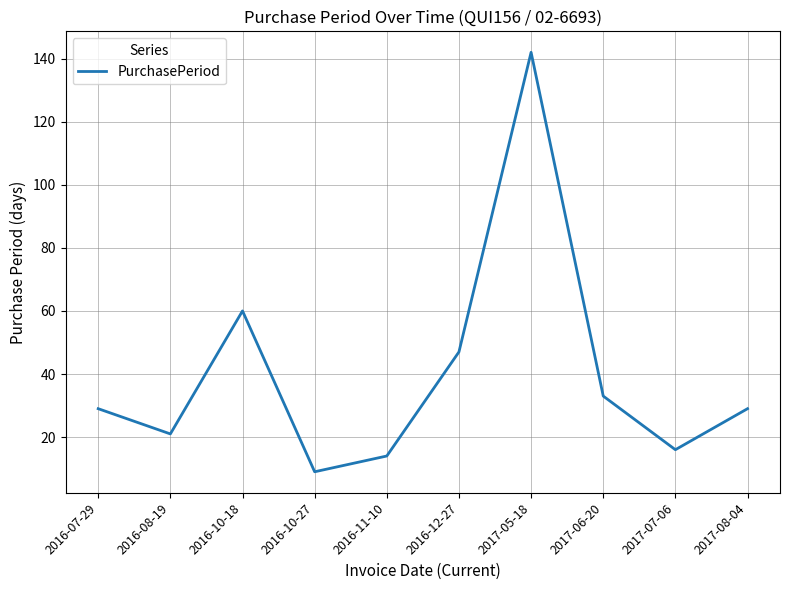

What is the ratio of the value at 2016-10-27 to the value at 2017-06-20?

0.3